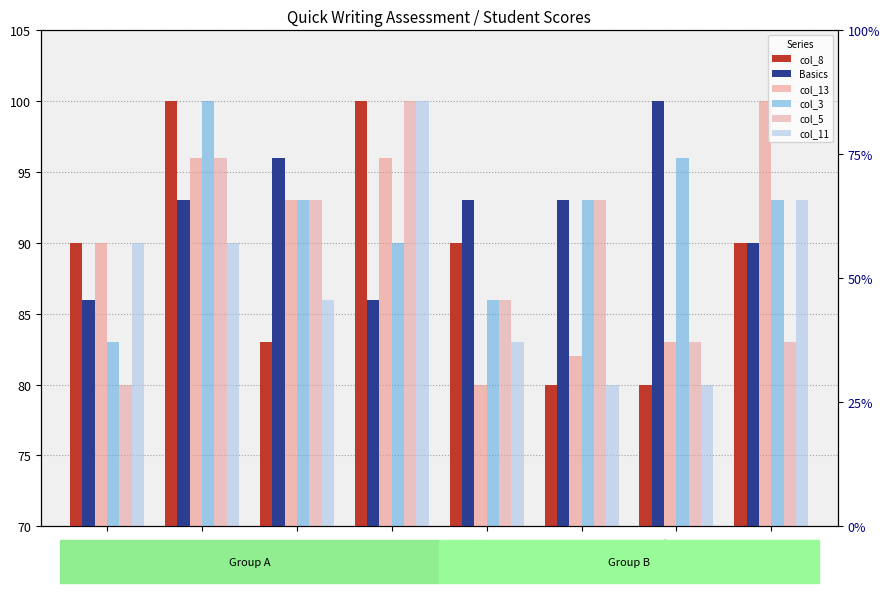

What is the label of the 7th bar from the left?

Putri